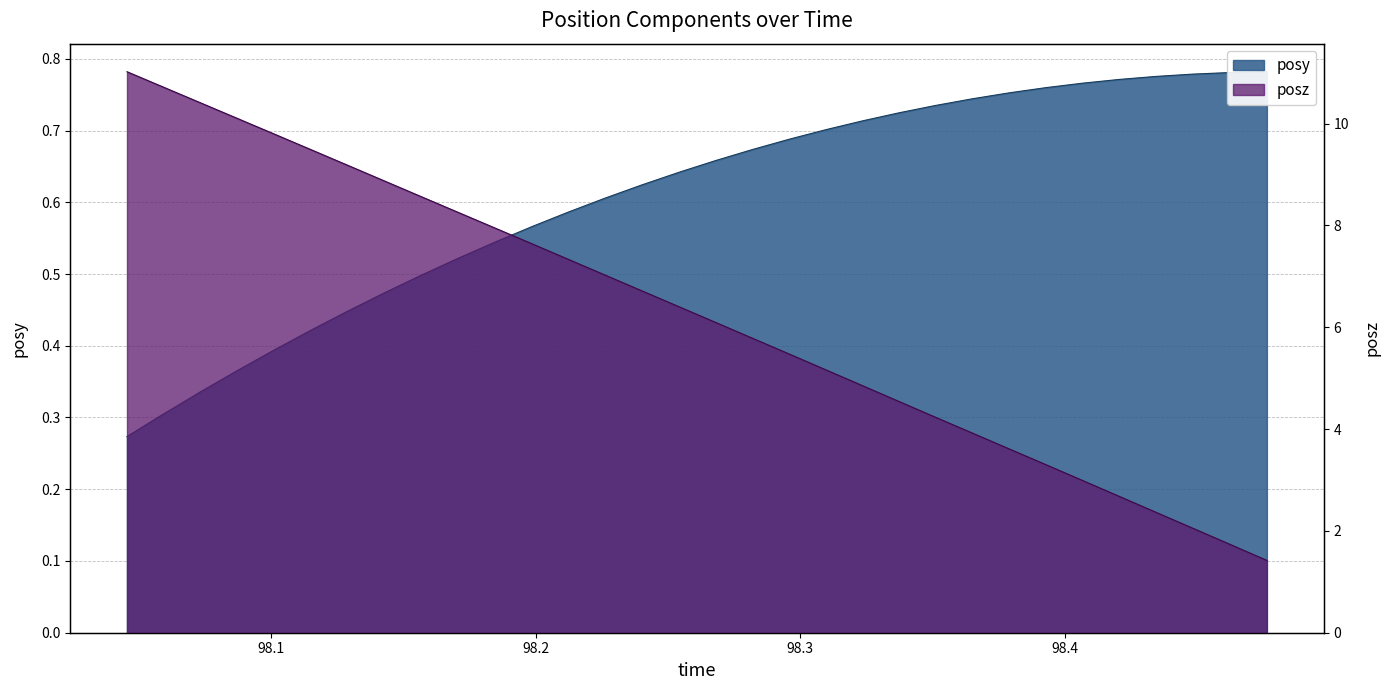

List the labels in order of posz value, smallest first.

98.47632, 98.4624, 98.44824, 98.43445, 98.42053, 98.40674, 98.3927, 98.37915, 98.36511, 98.35107, 98.33752, 98.32349, 98.30981, 98.29578, 98.28186, 98.26794, 98.25439, 98.23999, 98.22632, 98.2124, 98.19861, 98.18494, 98.17078, 98.15674, 98.14294, 98.12927, 98.11499, 98.1012, 98.08728, 98.07324, 98.0592, 98.04553